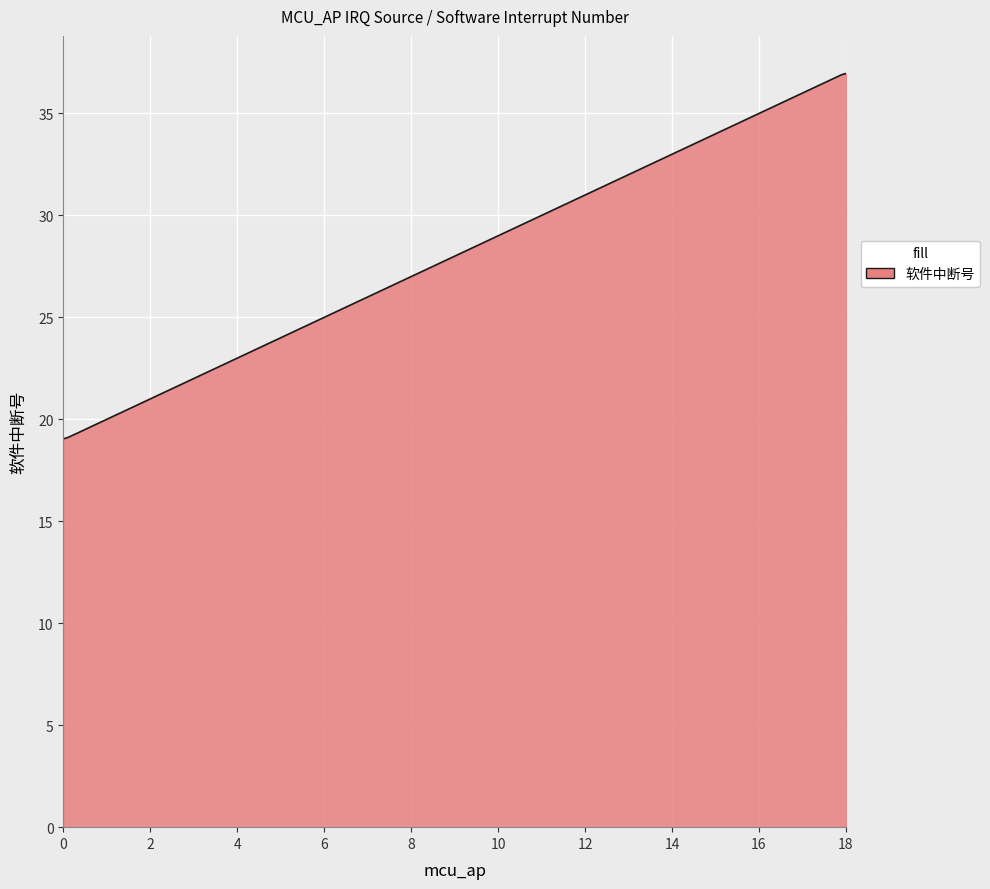

What is the difference between the maximum and minimum values?

17.9